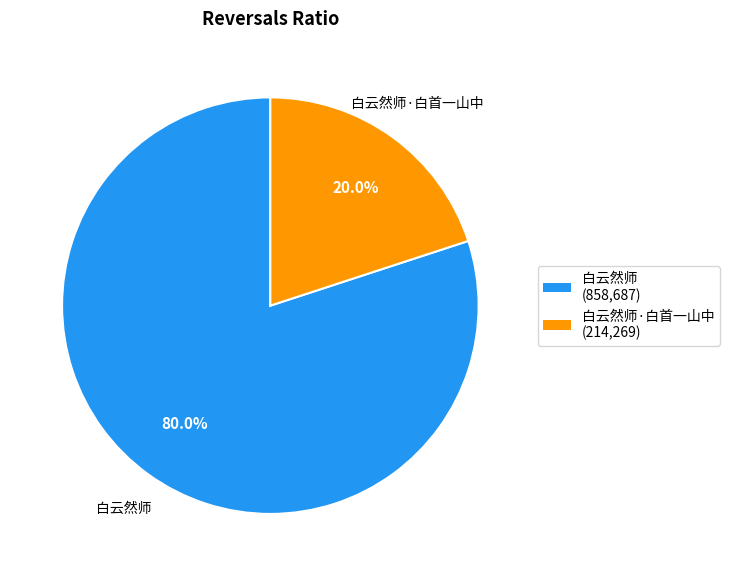

Is there any slice that represents more than half of the pie?

Yes